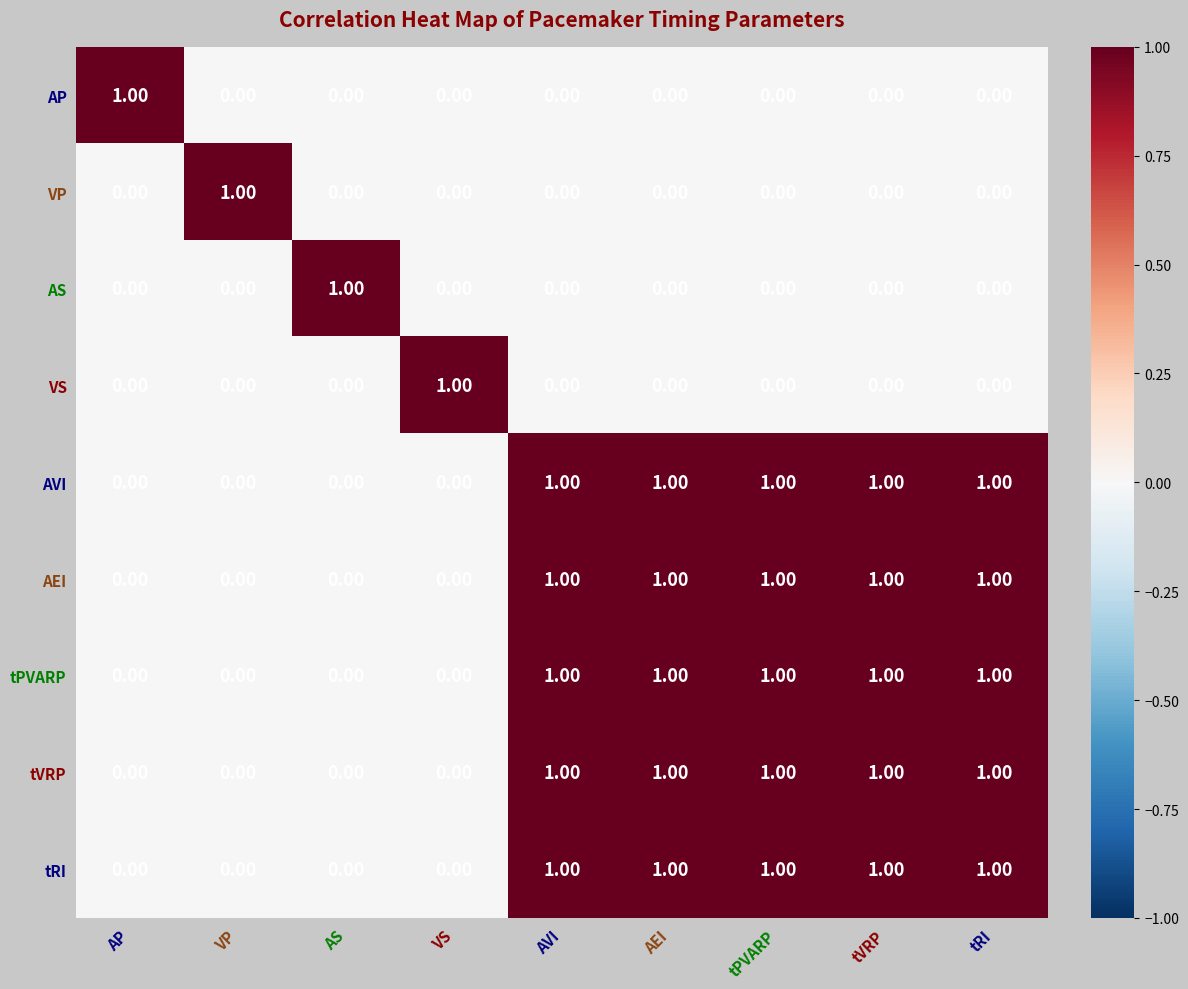

At how many categories does at least one series exceed 0?

9